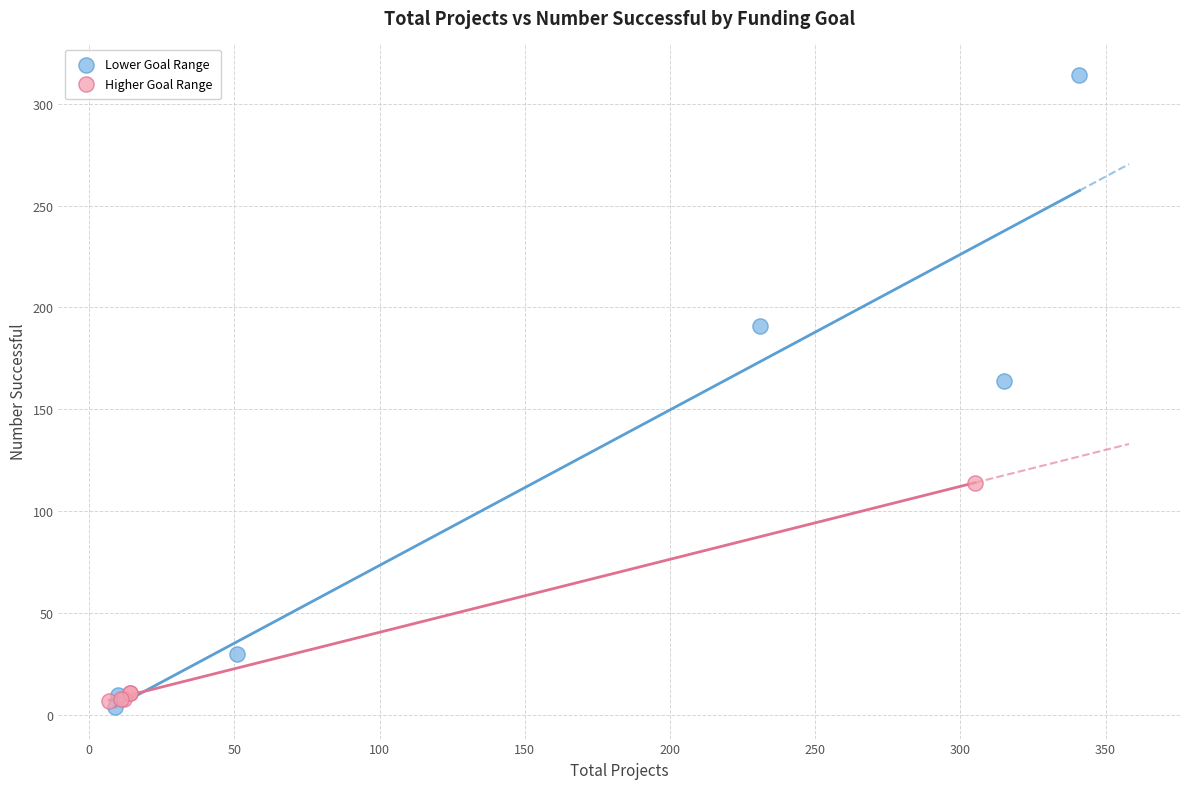

Which series has the widest spread of Y values?

Lower Goal Range